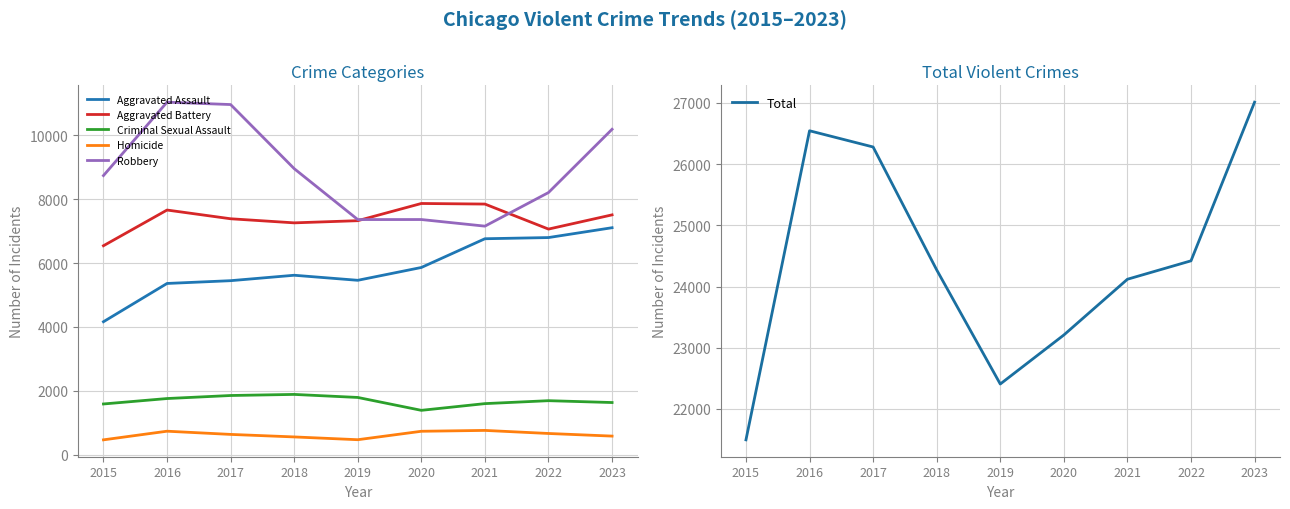

True or false: Criminal Sexual Assault and Aggravated Battery cross at least once.

False